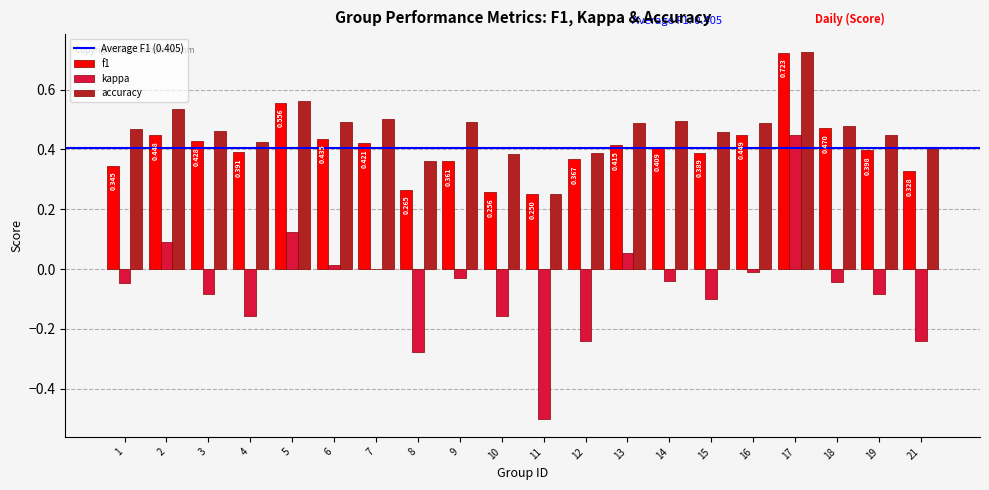

How many groups of bars are there?

20